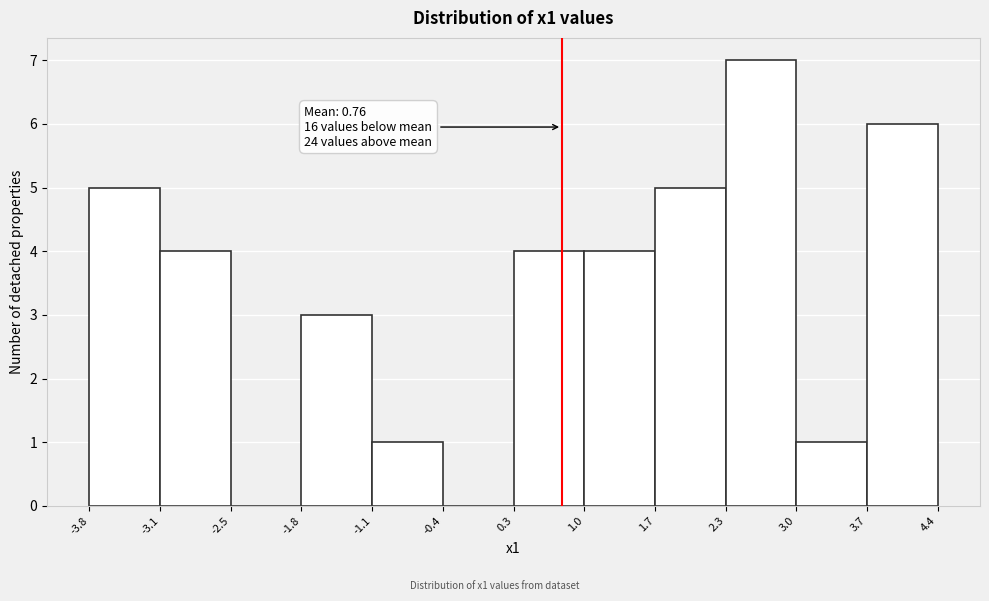

Over which range of the x-axis is the bar tallest?

2.3 to 3.0